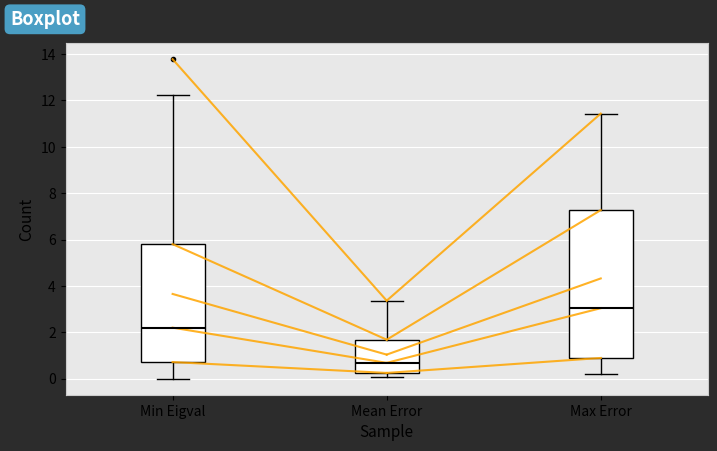

Reading left to right, transcribe this box plot: for each box, give where its median line is, the range the box spans, and where its two whiskers end, as read against the y-axis. The values are not printed on the chart, so give them approximately, as read against the axis.

Min Eigval: median 2.2, box 0.8 to 5.8, whiskers 0.0 to 12.2
Mean Error: median 0.6, box 0.2 to 1.6, whiskers 0.0 to 3.4
Max Error: median 3.0, box 0.8 to 7.2, whiskers 0.2 to 11.4